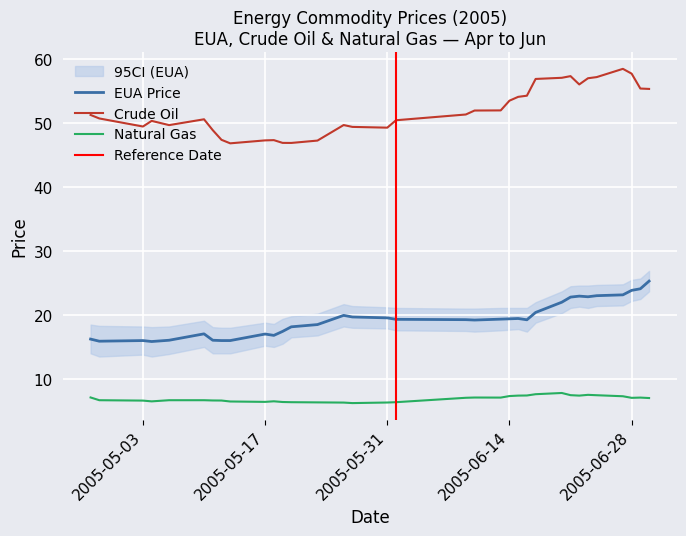

True or false: Crude Oil and Natural Gas cross at least once.

False